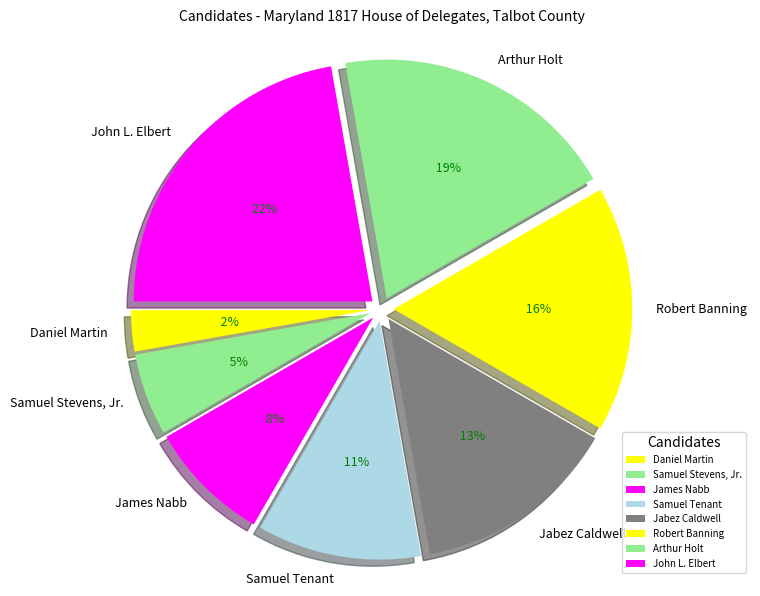

What is the largest slice in the pie chart?

John L. Elbert